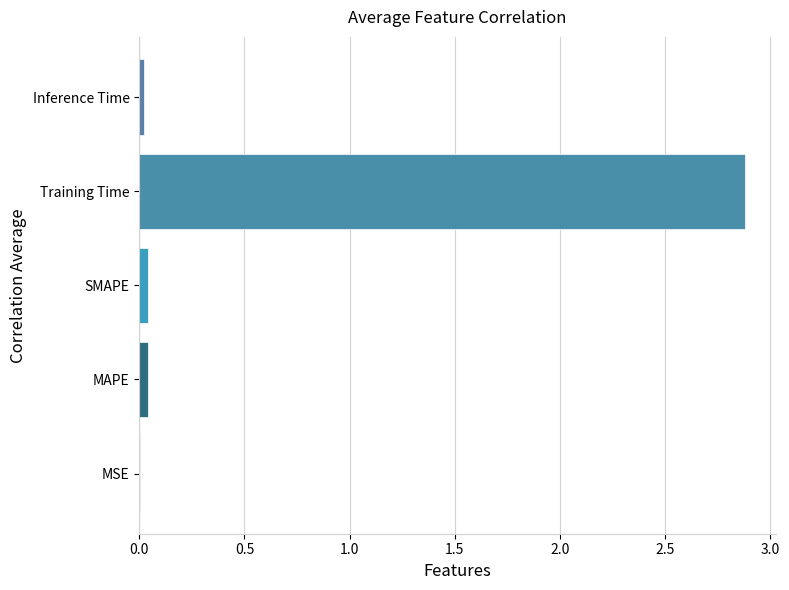

Between Training Time and MAPE, which is larger?

Training Time